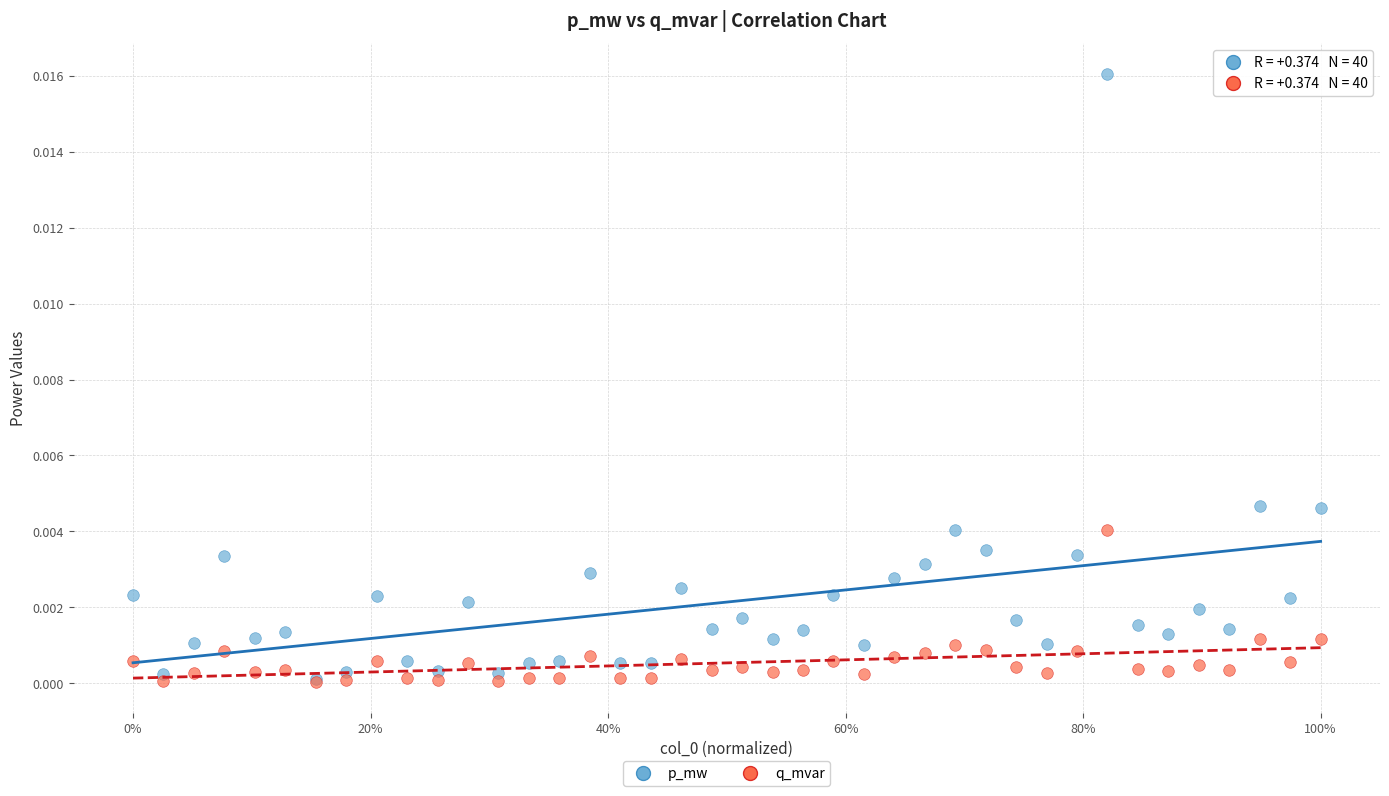

Which series contains the highest Y value?

p_mw